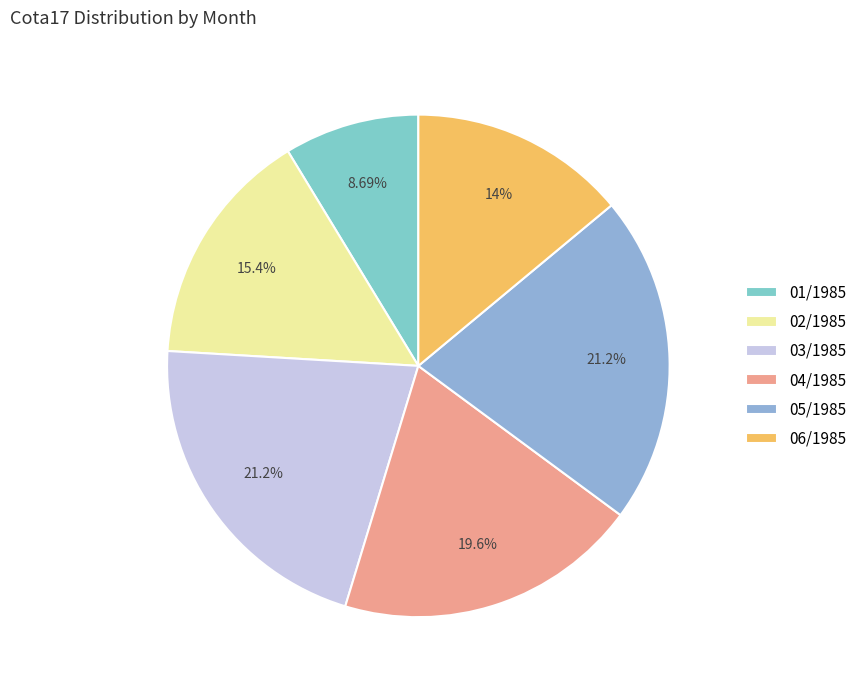

What is the largest slice in the pie chart?

03/1985